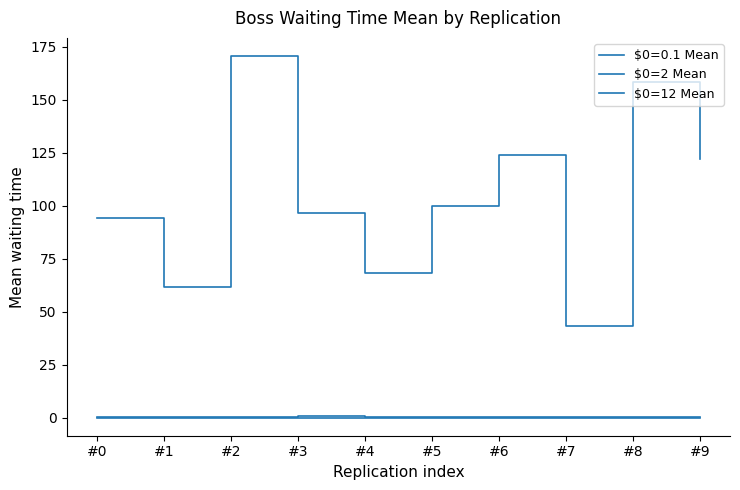

How many lines are shown in the chart?

3